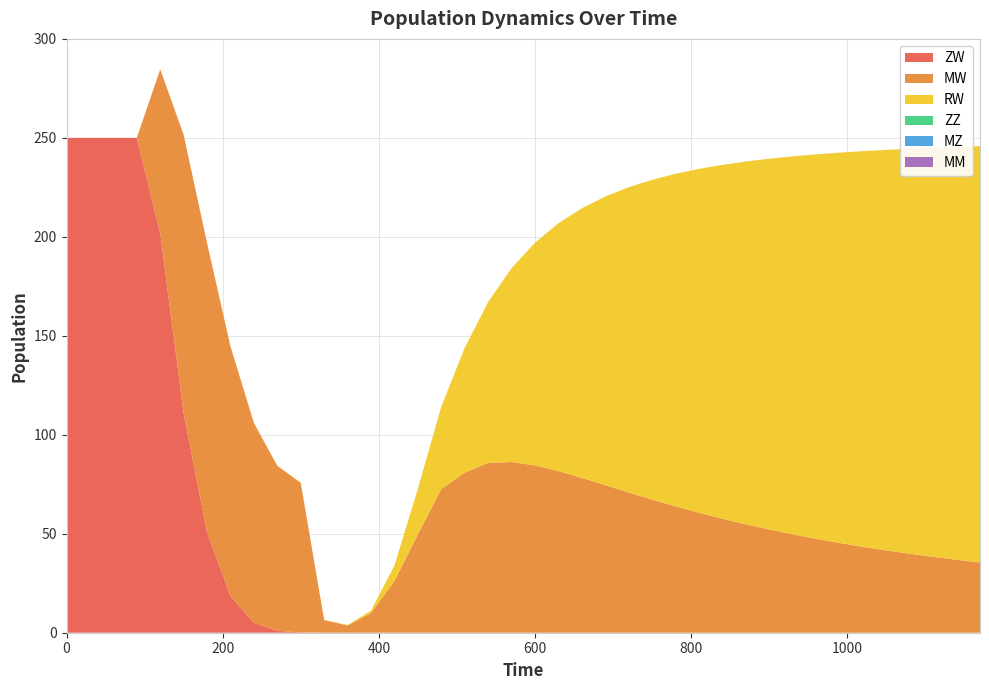

Reading left to right, transcribe all the data shown in this chart.

ZW: 0=250.0	30=250.0	60=250.0	90=250.0	120=201.9	150=110.8	180=50.7	210=18.4	240=5.0	270=1.0	300=0.1	330=0.0	360=0.0	390=0.0	420=0.0	450=0.0	480=0.0	510=0.0	540=0.0	570=0.0	600=0.0	630=0.0	660=0.0	690=0.0	720=0.0	750=0.0	780=0.0	810=0.0	840=0.0	870=0.0	900=0.0	930=0.0	960=0.0	990=0.0	1020=0.0	1050=0.0	1080=0.0	1110=0.0	1140=0.0	1170=0.0
MW: 0=0.0	30=0.0	60=0.0	90=0.0	120=82.7	150=140.7	180=146.1	210=126.2	240=100.9	270=83.3	300=75.5	330=6.4	360=3.6	390=9.9	420=26.1	450=49.7	480=72.6	510=80.9	540=85.8	570=86.2	600=84.5	630=81.7	660=78.2	690=74.5	720=70.9	750=67.3	780=63.8	810=60.6	840=57.6	870=54.8	900=52.1	930=49.7	960=47.5	990=45.4	1020=43.4	1050=41.6	1080=39.9	1110=38.3	1140=36.9	1170=35.5
RW: 0=0.0	30=0.0	60=0.0	90=0.0	120=0.0	150=0.0	180=0.1	210=0.1	240=0.1	270=0.1	300=0.1	330=0.1	360=0.2	390=1.2	420=7.8	450=23.0	480=41.6	510=63.0	540=81.3	570=98.0	600=112.5	630=125.2	660=136.2	690=145.8	720=154.2	750=161.5	780=168.0	810=173.7	840=178.8	870=183.3	900=187.3	930=190.9	960=194.2	990=197.2	1020=199.9	1050=202.3	1080=204.6	1110=206.6	1140=208.5	1170=210.3
ZZ: 0=0.0	30=0.0	60=0.0	90=0.0	120=0.0	150=0.0	180=0.0	210=0.0	240=0.0	270=0.0	300=0.0	330=0.0	360=0.0	390=0.0	420=0.0	450=0.0	480=0.0	510=0.0	540=0.0	570=0.0	600=0.0	630=0.0	660=0.0	690=0.0	720=0.0	750=0.0	780=0.0	810=0.0	840=0.0	870=0.0	900=0.0	930=0.0	960=0.0	990=0.0	1020=0.0	1050=0.0	1080=0.0	1110=0.0	1140=0.0	1170=0.0
MZ: 0=0.0	30=0.0	60=0.0	90=0.0	120=0.0	150=0.0	180=0.0	210=0.0	240=0.0	270=0.0	300=0.0	330=0.0	360=0.0	390=0.0	420=0.0	450=0.0	480=0.0	510=0.0	540=0.0	570=0.0	600=0.0	630=0.0	660=0.0	690=0.0	720=0.0	750=0.0	780=0.0	810=0.0	840=0.0	870=0.0	900=0.0	930=0.0	960=0.0	990=0.0	1020=0.0	1050=0.0	1080=0.0	1110=0.0	1140=0.0	1170=0.0
MM: 0=0.0	30=0.0	60=0.0	90=0.0	120=0.0	150=0.0	180=0.0	210=0.0	240=0.0	270=0.0	300=0.0	330=0.0	360=0.0	390=0.0	420=0.0	450=0.0	480=0.0	510=0.0	540=0.0	570=0.0	600=0.0	630=0.0	660=0.0	690=0.0	720=0.0	750=0.0	780=0.0	810=0.0	840=0.0	870=0.0	900=0.0	930=0.0	960=0.0	990=0.0	1020=0.0	1050=0.0	1080=0.0	1110=0.0	1140=0.0	1170=0.0